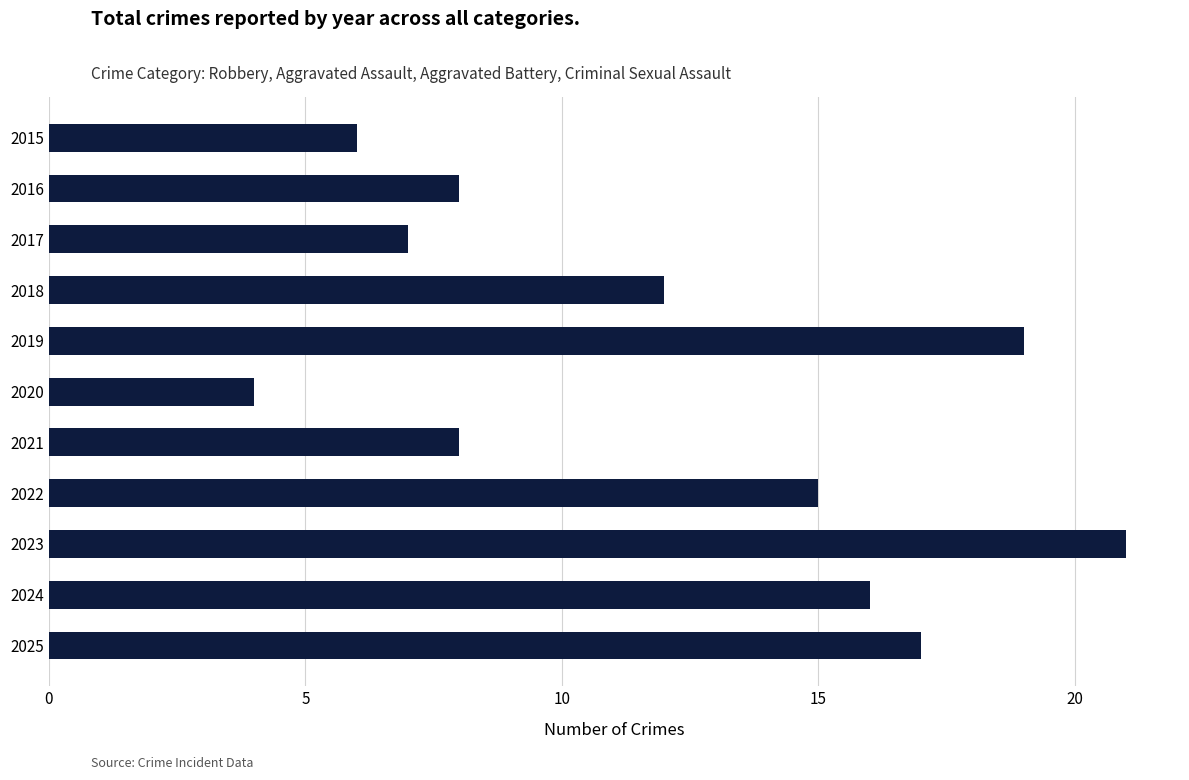

What is the value of the 11th bar from the top?

17